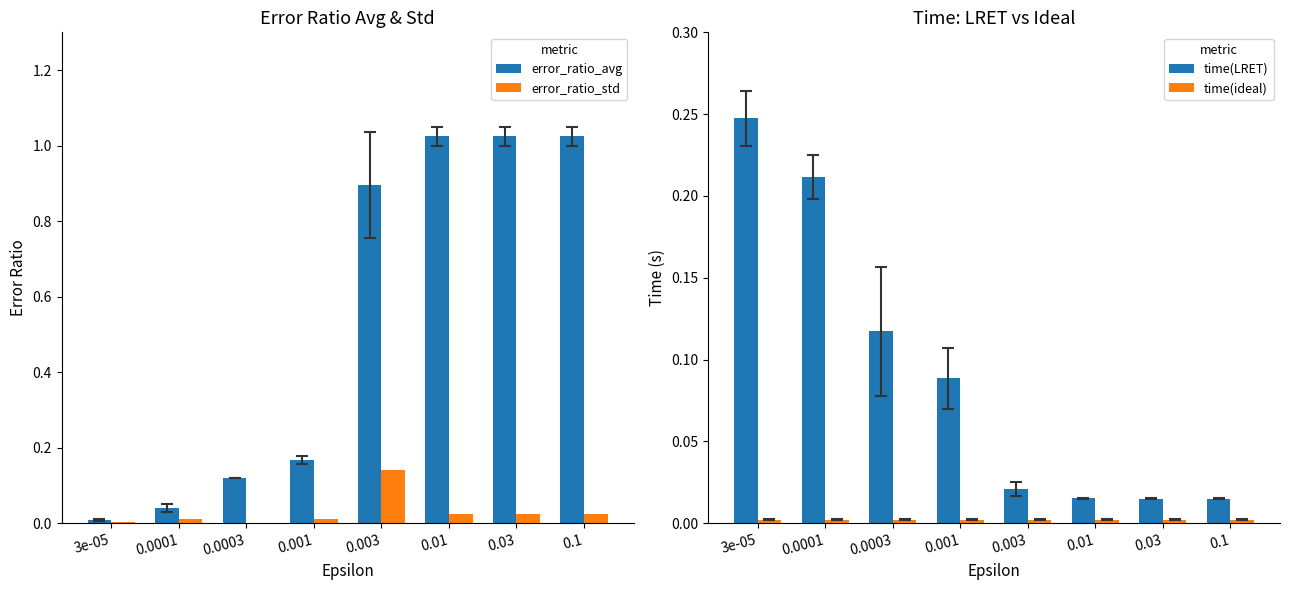

Rank the series at 0.0003 from highest to lowest value.

error_ratio_avg, time(LRET), time(ideal), error_ratio_std